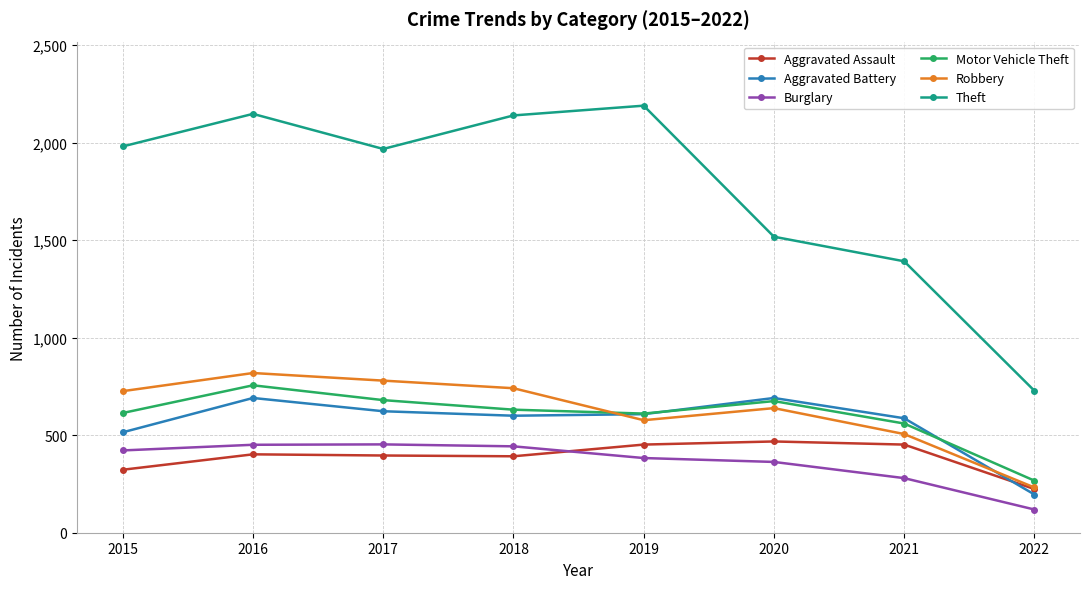

What is the value of the Aggravated Battery point at the 7th from the left?

587